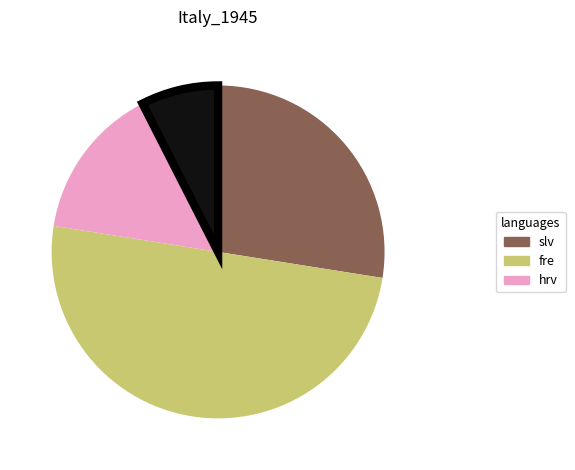

How many slices are in this pie chart?

4